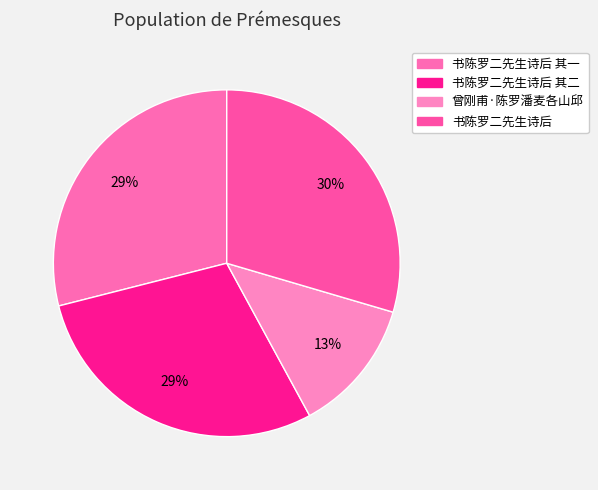

To the nearest percent, what percentage of the pie is 书陈罗二先生诗后 其一?

29%